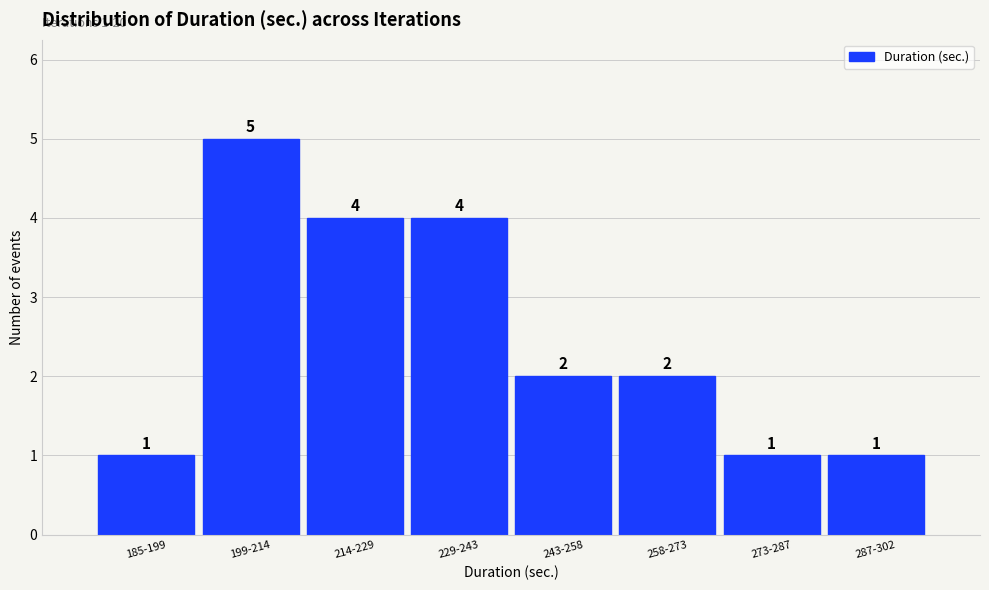

Reading right to left, list all the values displayed in this chart.

287-302=1	273-287=1	258-273=2	243-258=2	229-243=4	214-229=4	199-214=5	185-199=1